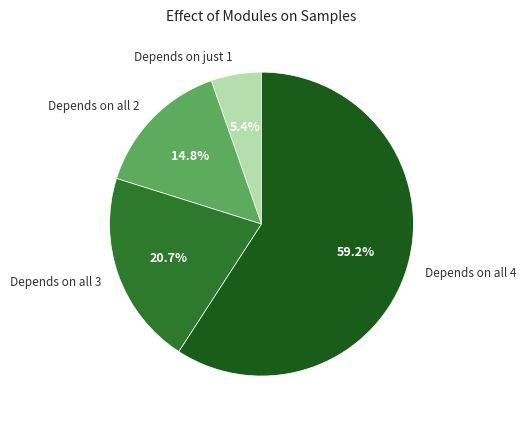

Which has a higher value, Depends on just 1 or Depends on all 3?

Depends on all 3